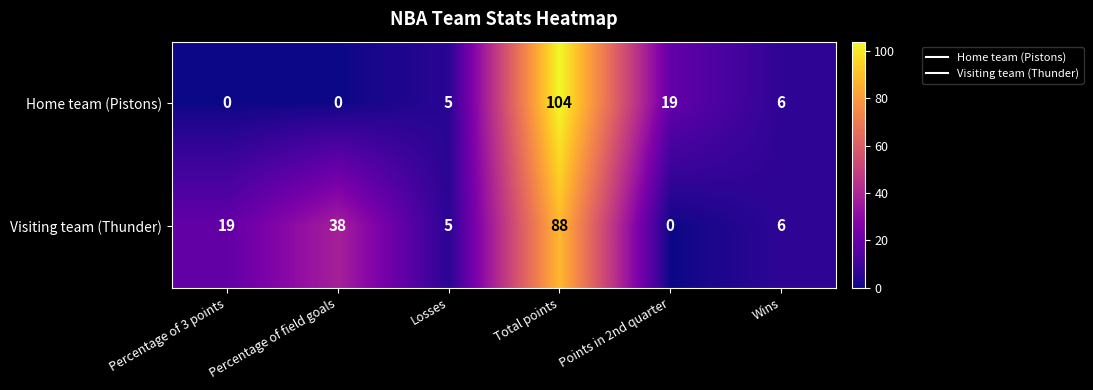

Where does the Home team (Pistons) series first go above 6?

Total points